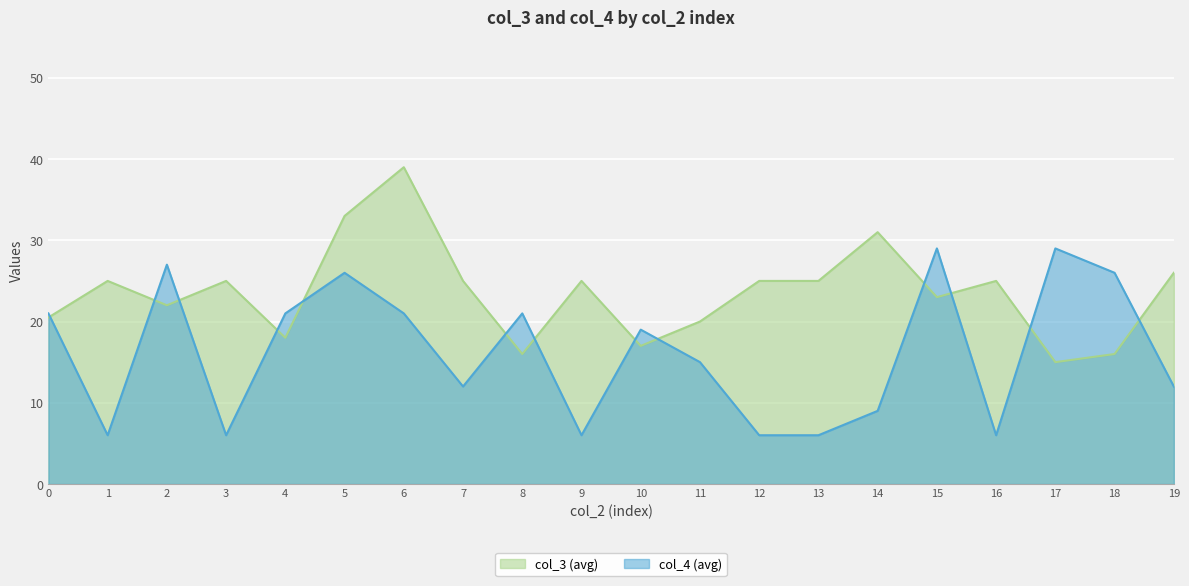

At which label is col_3 (avg) closest to 27?

19